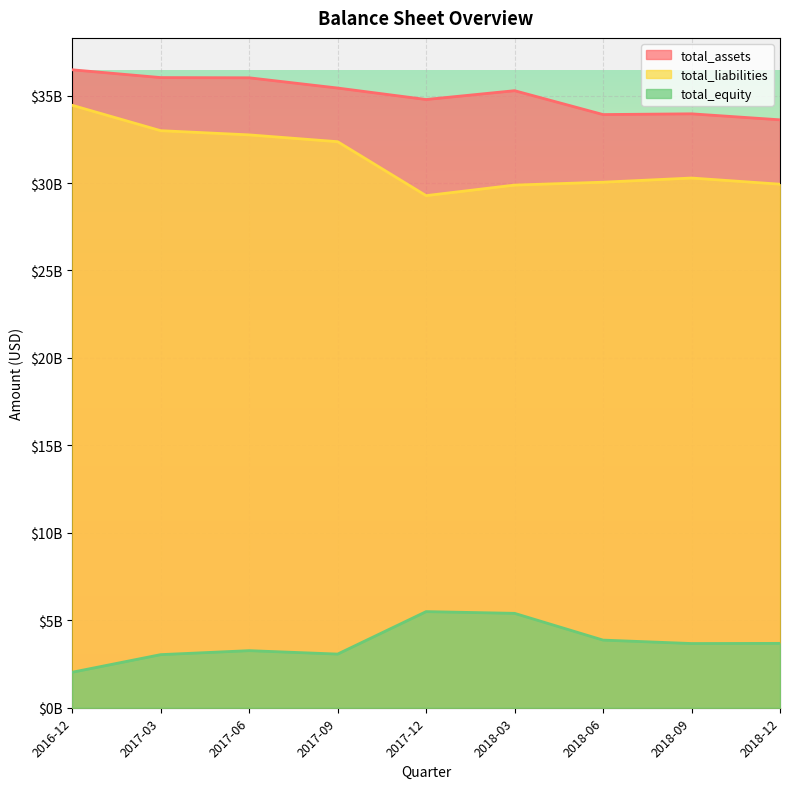

What is the label of the 9th point from the right?

2016-12